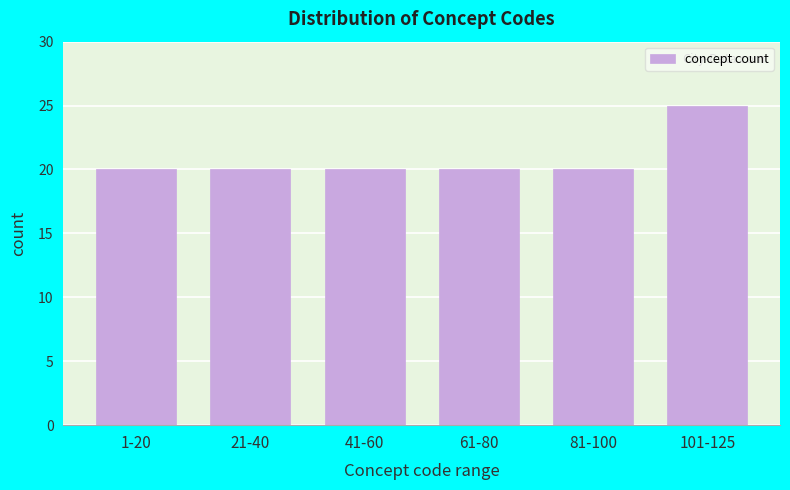

Reading left to right, transcribe all the data shown in this chart.

20	20	20	20	20	25